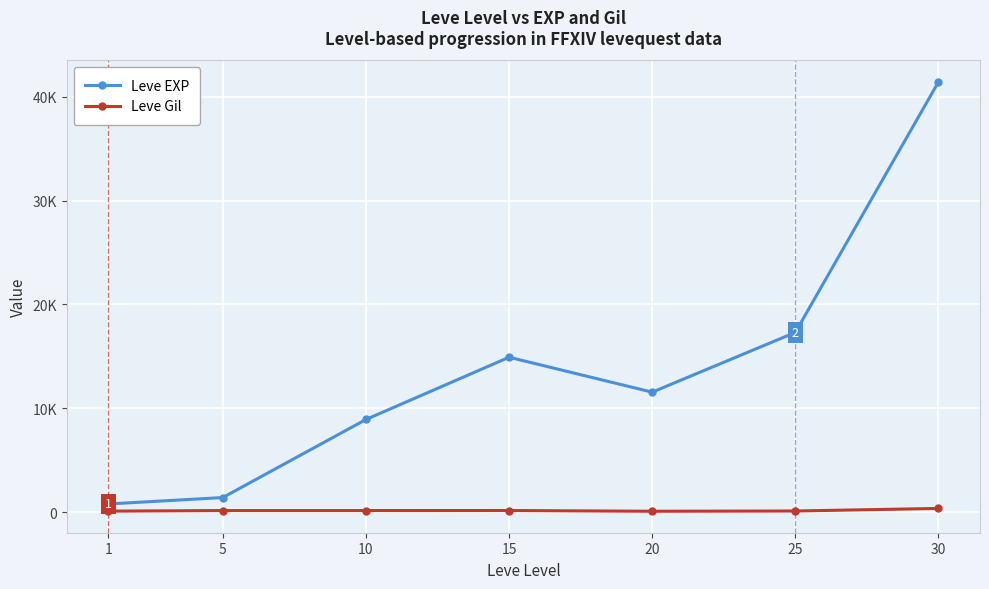

What are all the series names shown in the legend?

Leve EXP, Leve Gil